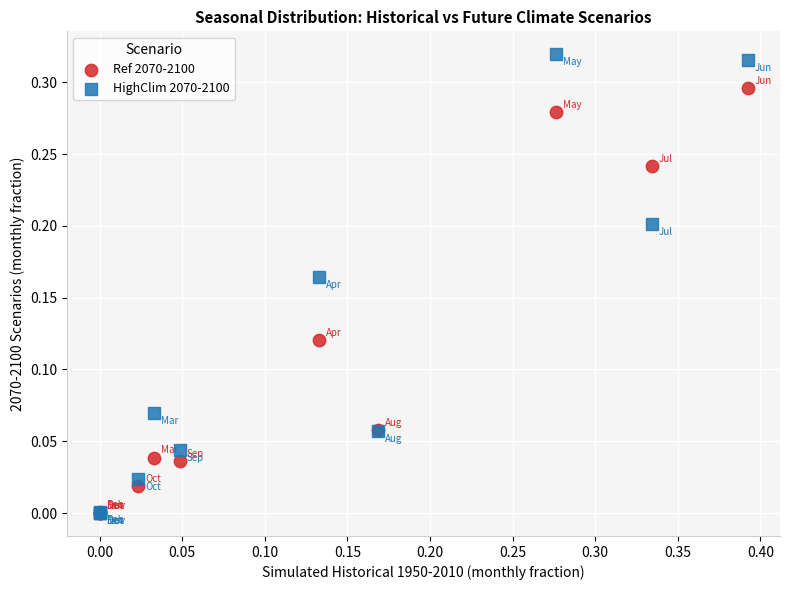

Which series has the widest spread of Y values?

HighClim 2070-2100